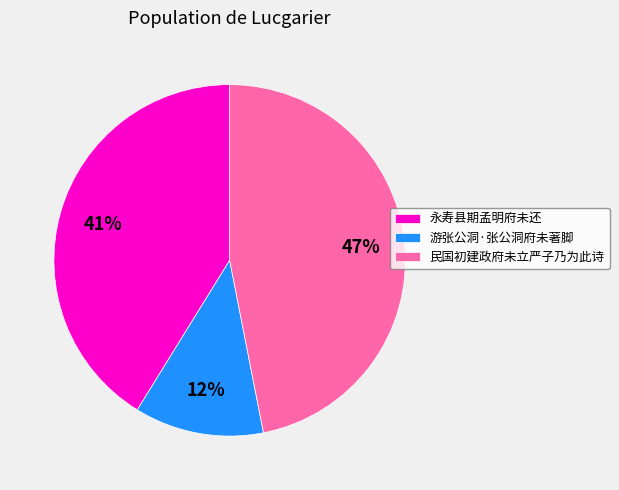

Count the number of slices in the pie.

3